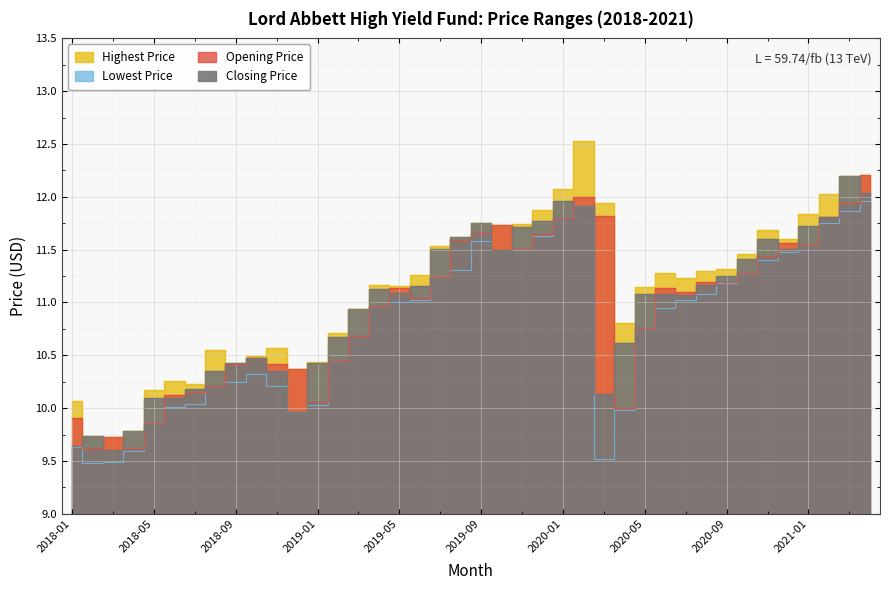

Which series has the largest total across all categories?

Highest Price